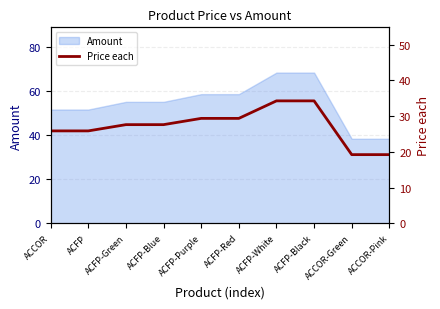

List the labels in order of value, smallest first.

ACCOR-Green, ACCOR-Pink, ACCOR, ACFP, ACFP-Green, ACFP-Blue, ACFP-Purple, ACFP-Red, ACFP-White, ACFP-Black